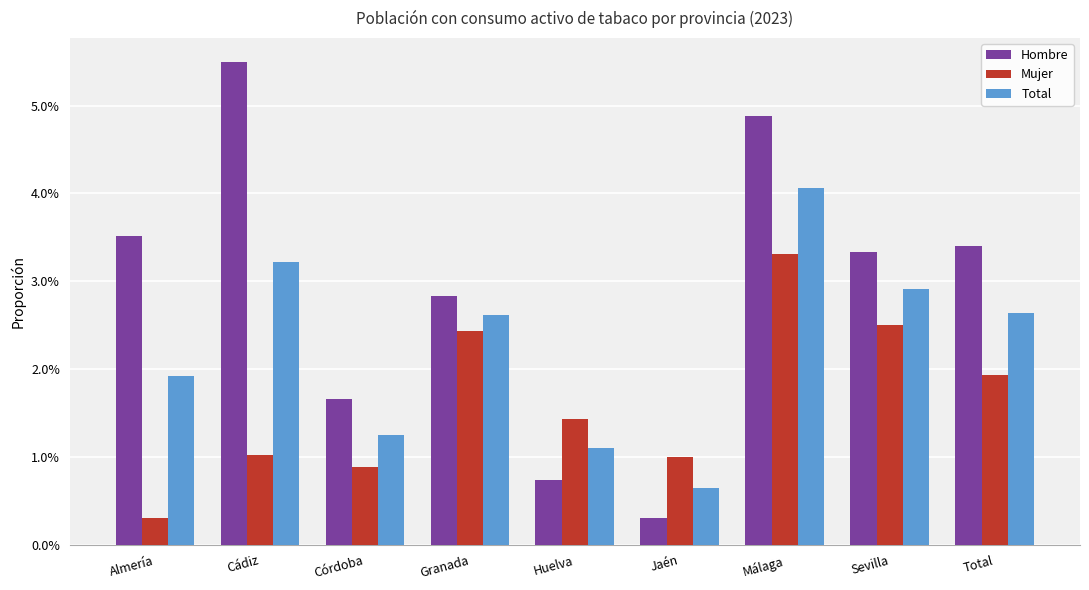

The value of Mujer at Jaén is 0.0. True or false?

False